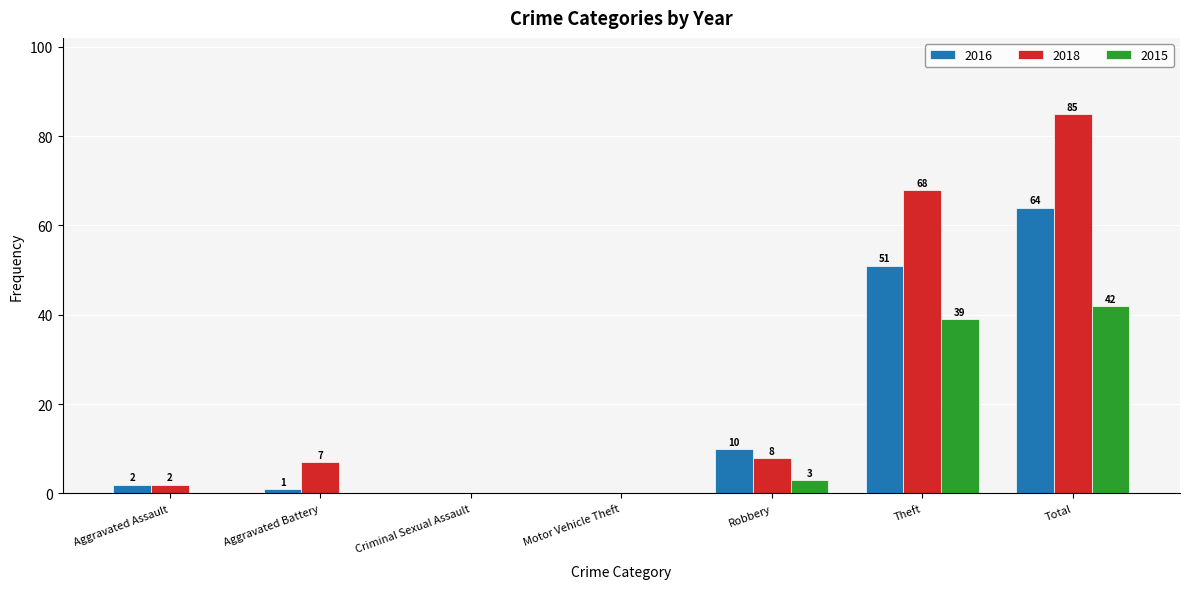

Which series changed the most between Aggravated Battery and Motor Vehicle Theft?

2018